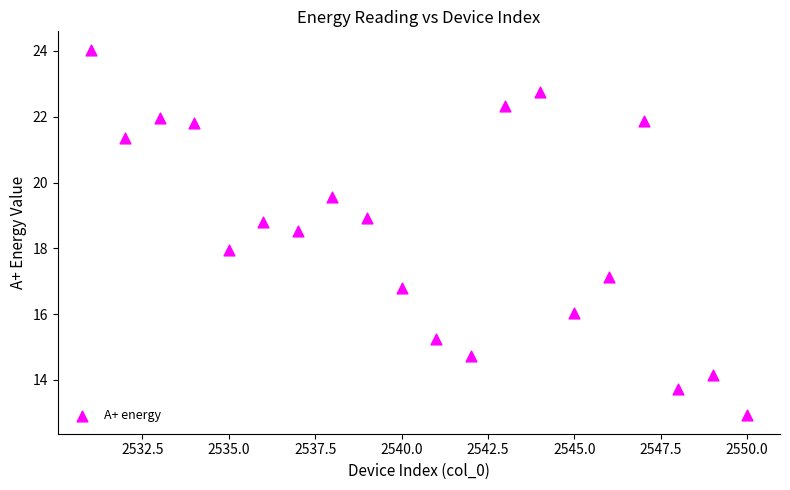

What is the range of Y values (max minus min)?

11.1